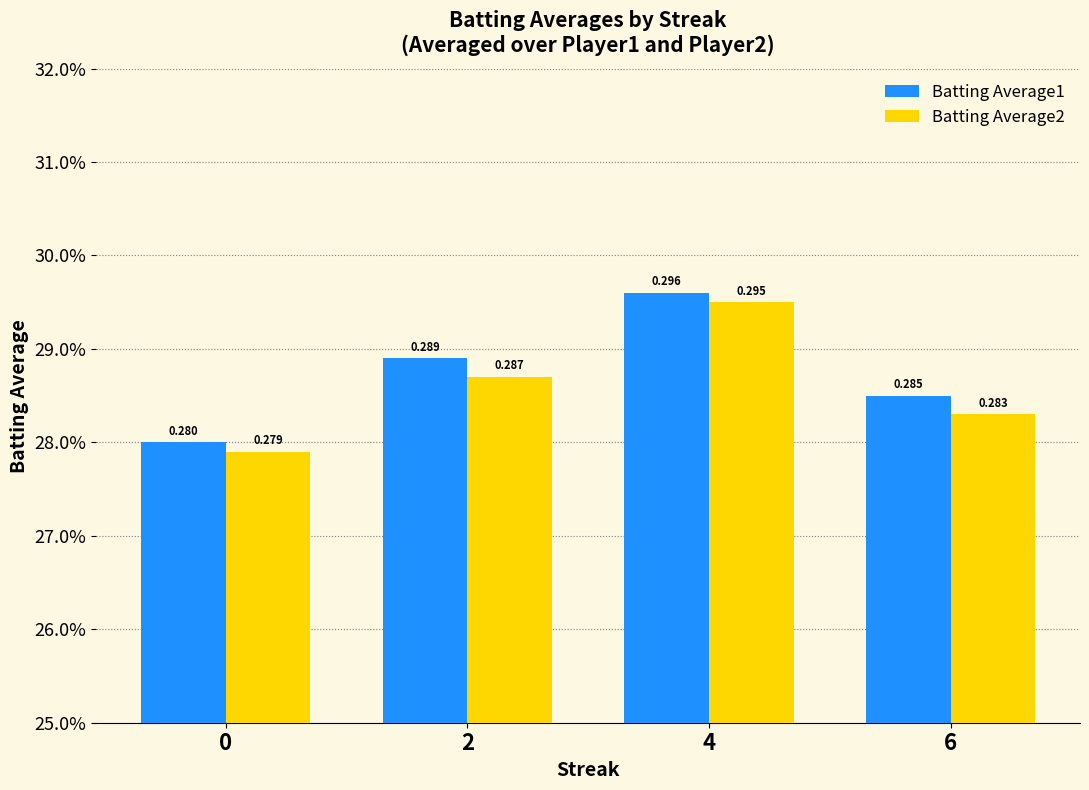

Which series has the largest range (max minus min)?

Batting Average1